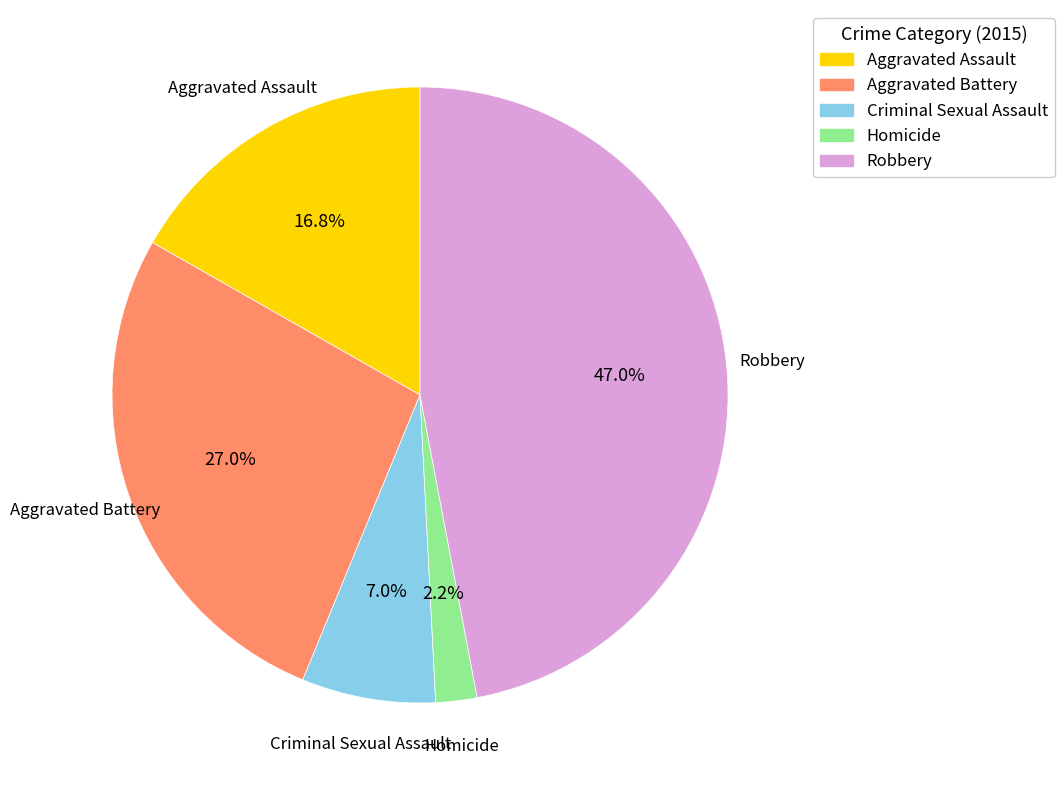

What is the smallest slice in the pie chart?

Homicide